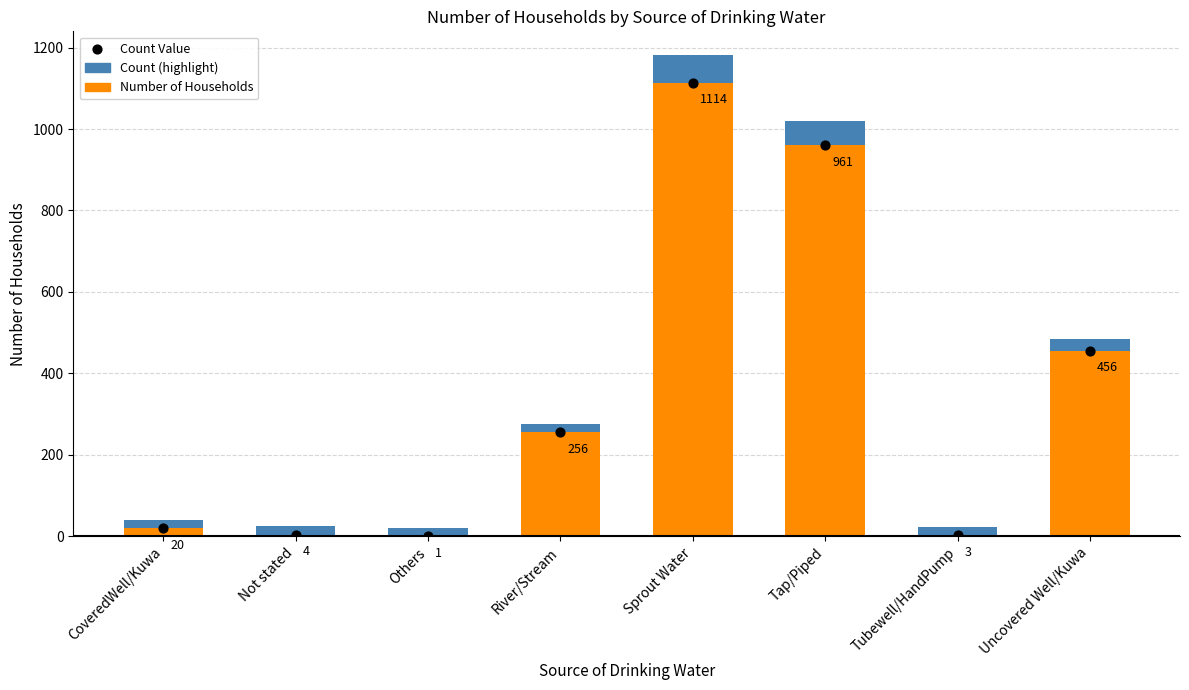

Which series has the largest Y range (max minus min)?

Number of Households